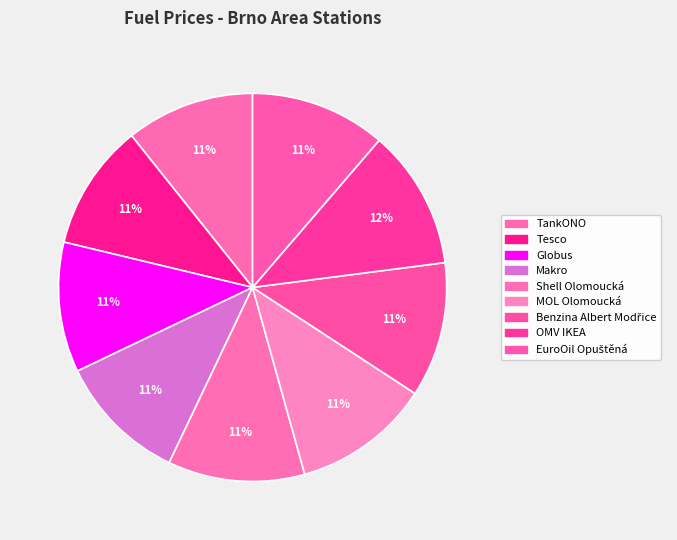

Which has a higher value, Globus or OMV IKEA?

OMV IKEA